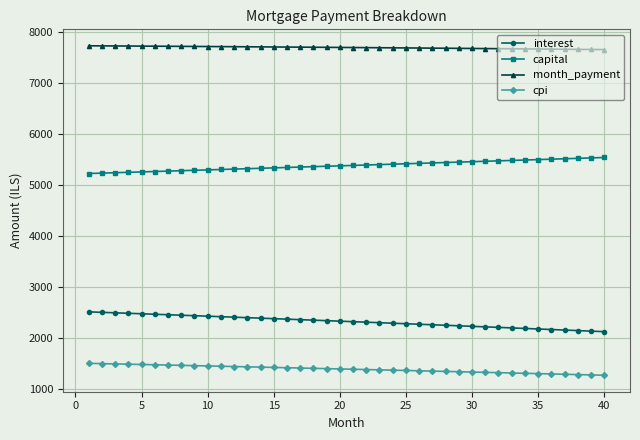

At how many categories does at least one series exceed 7112?

40